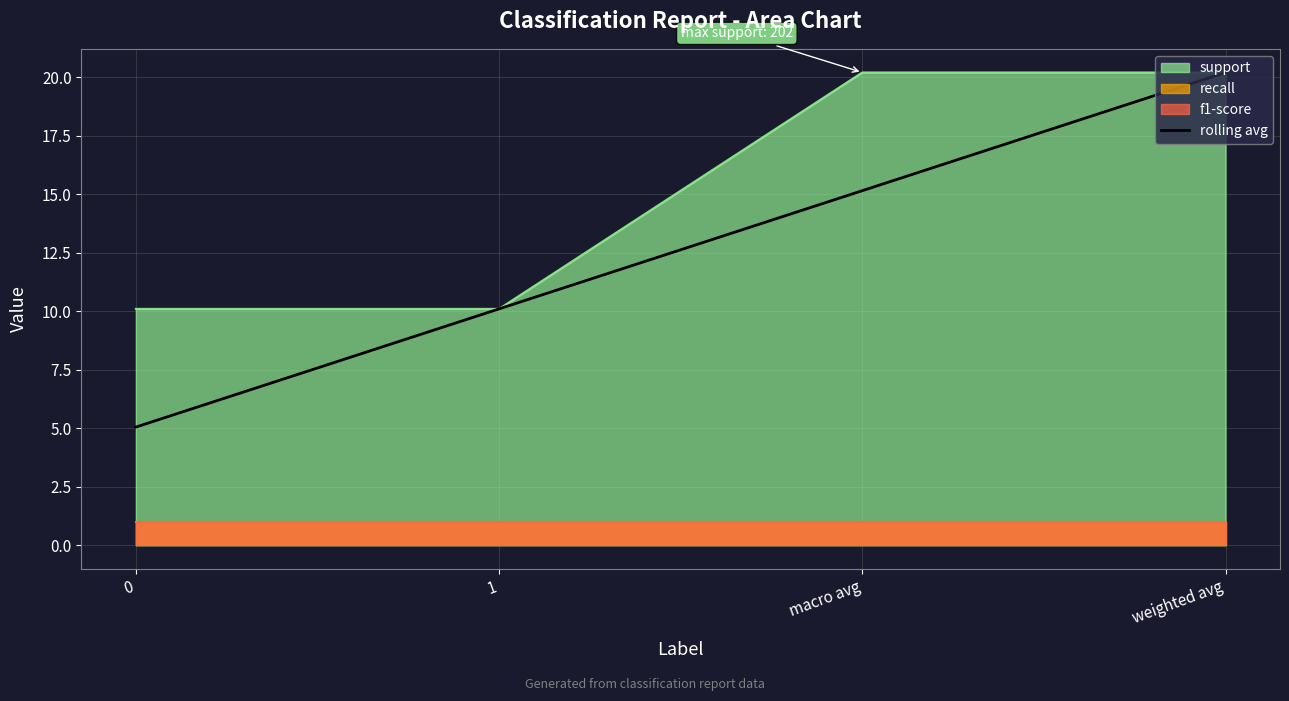

Where does the data first go above 15?

macro avg